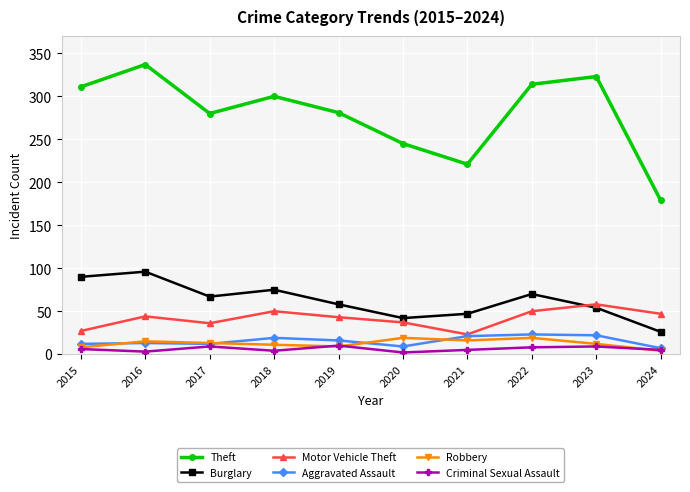

The Motor Vehicle Theft series shows 54 at 2020. True or false?

False